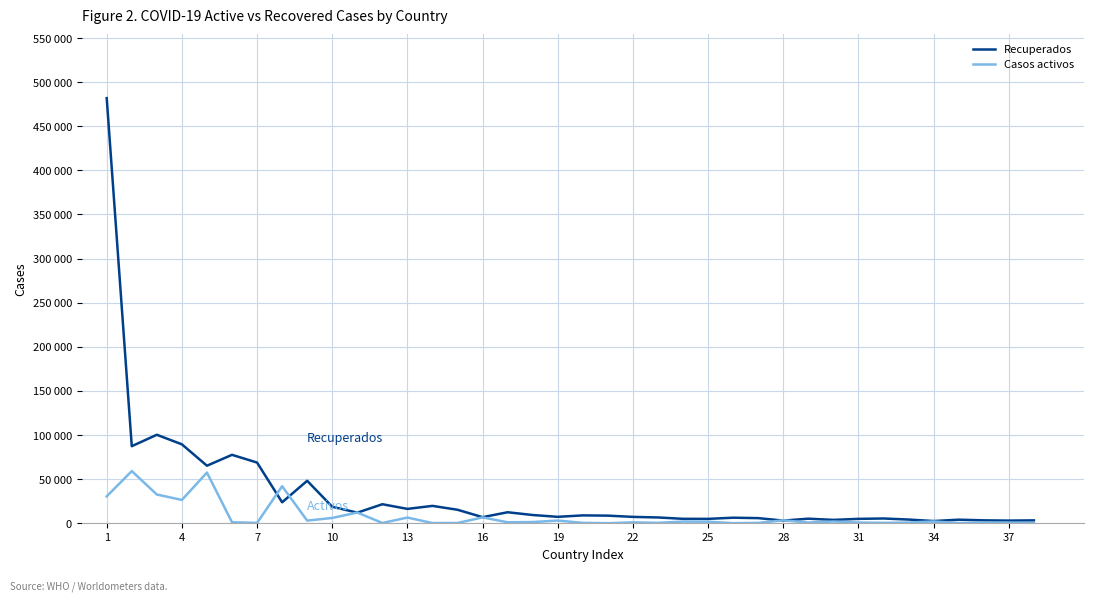

Does the chart display data point markers on the line(s)?

No